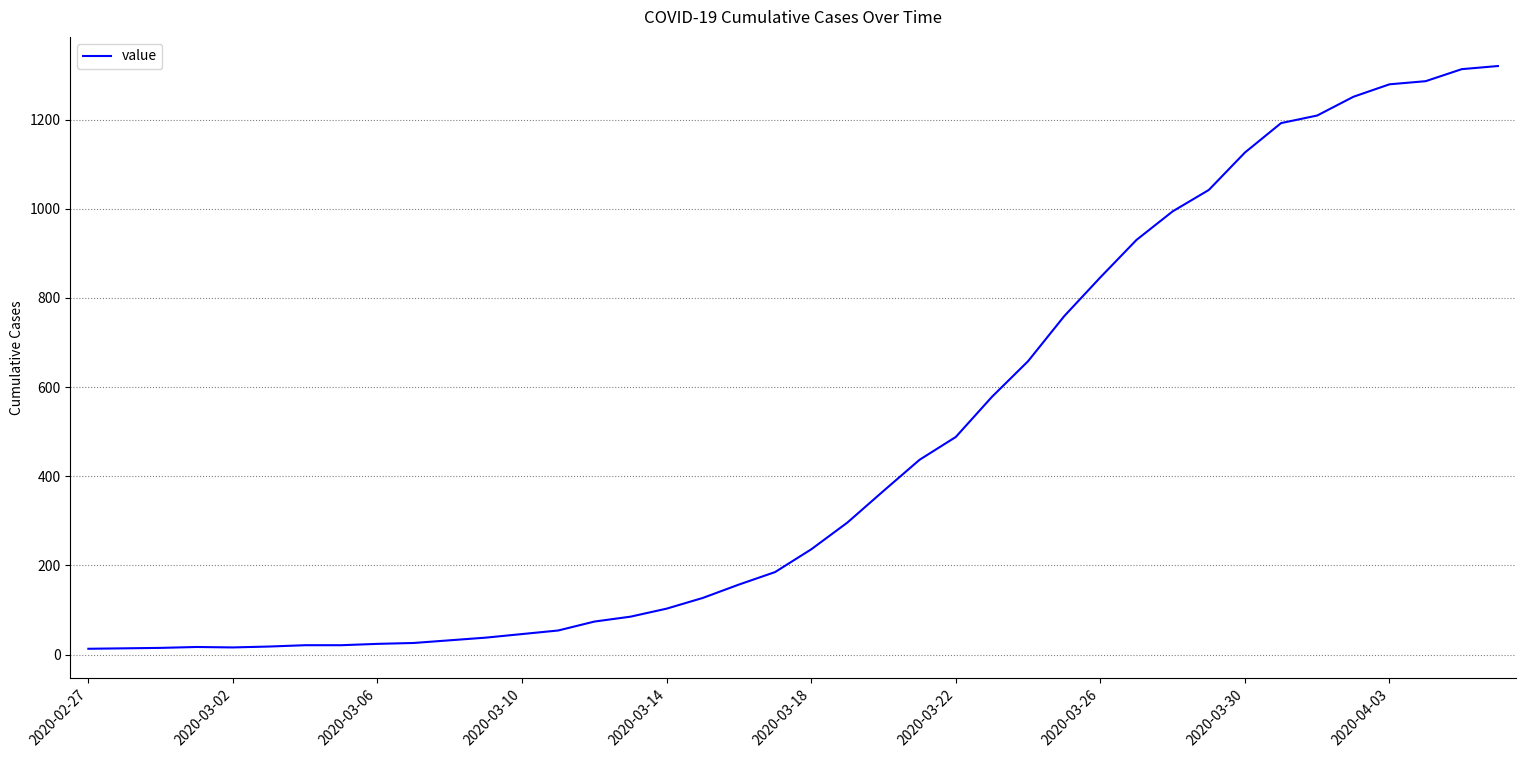

What is the maximum value shown in the chart?

1320